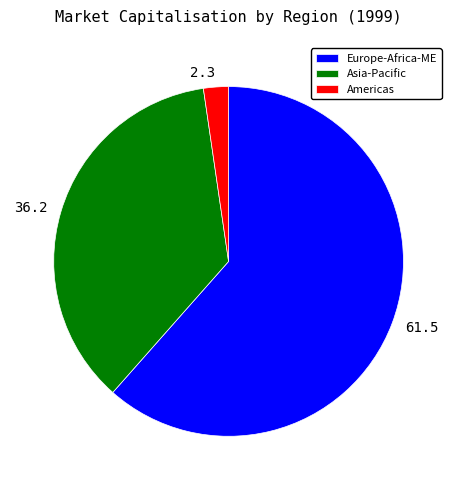

True or false: 36.2 accounts for 36% of the total.

True